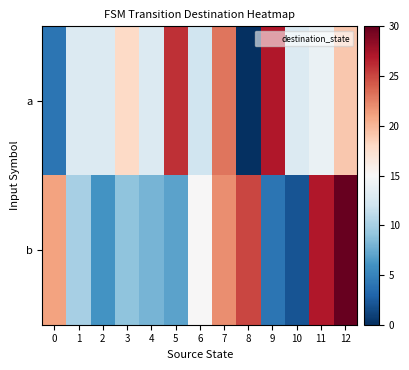

List the series in order of their overall mean, lowest first.

b, a